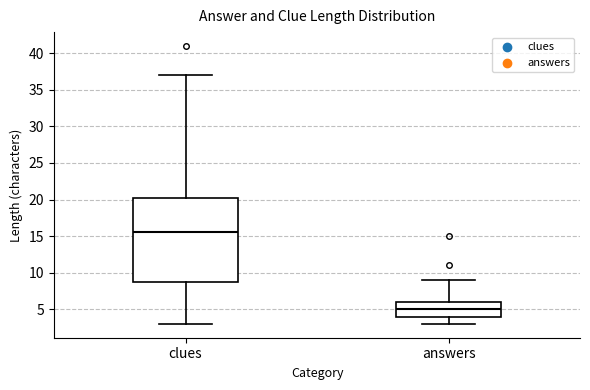

Reading left to right, read every box against the y-axis: the position of its median line, the range the box covers, and the ends of its whiskers. The values are not printed on the chart, so give them approximately, as read against the axis.

clues: median 15.5, box 9.0 to 20.5, whiskers 3.0 to 37.0
answers: median 5.0, box 4.0 to 6.0, whiskers 3.0 to 9.0